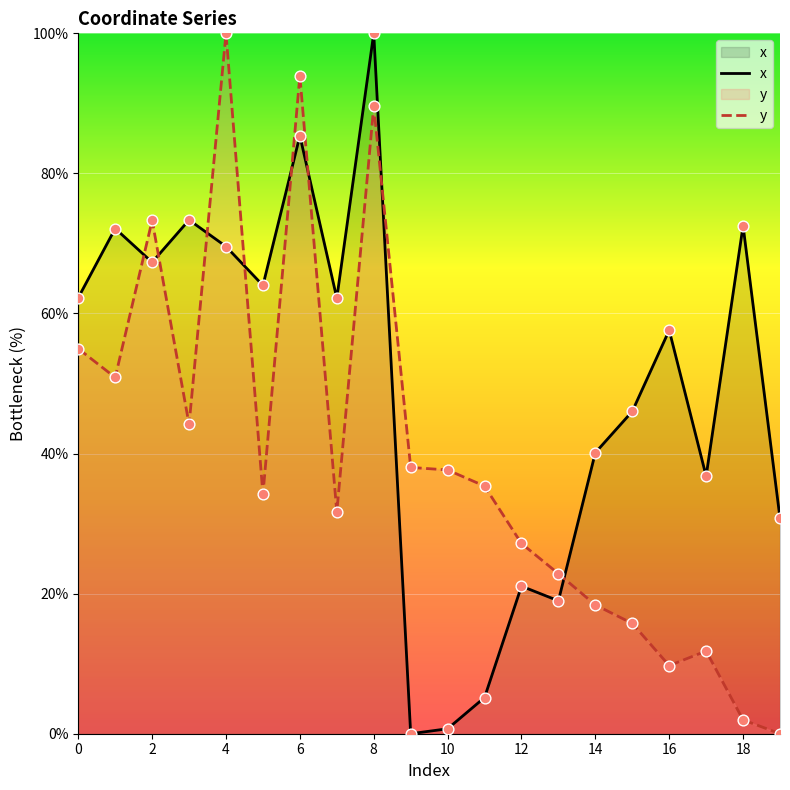

Which series reaches the maximum Y coordinate?

x